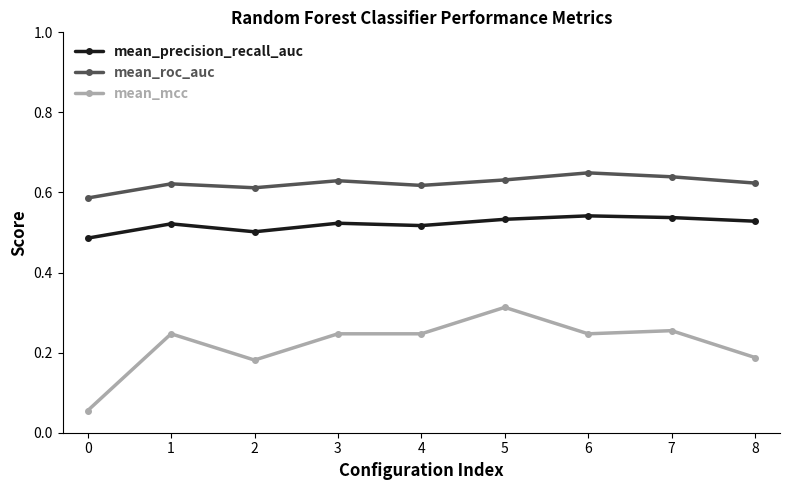

List the series in order of their peak value, highest first.

mean_roc_auc, mean_precision_recall_auc, mean_mcc